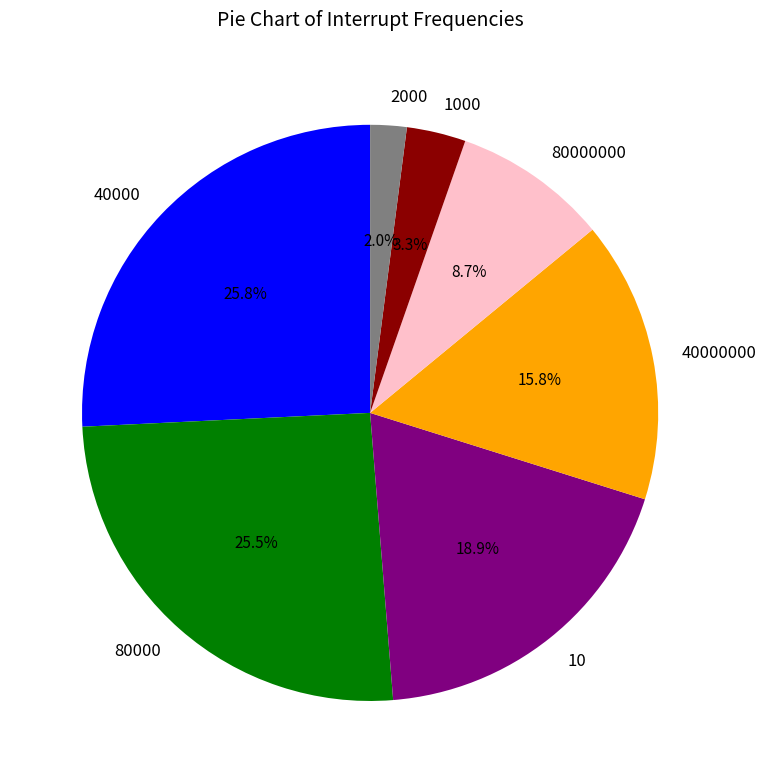

The 80000 slice represents 18% of the pie. True or false?

False